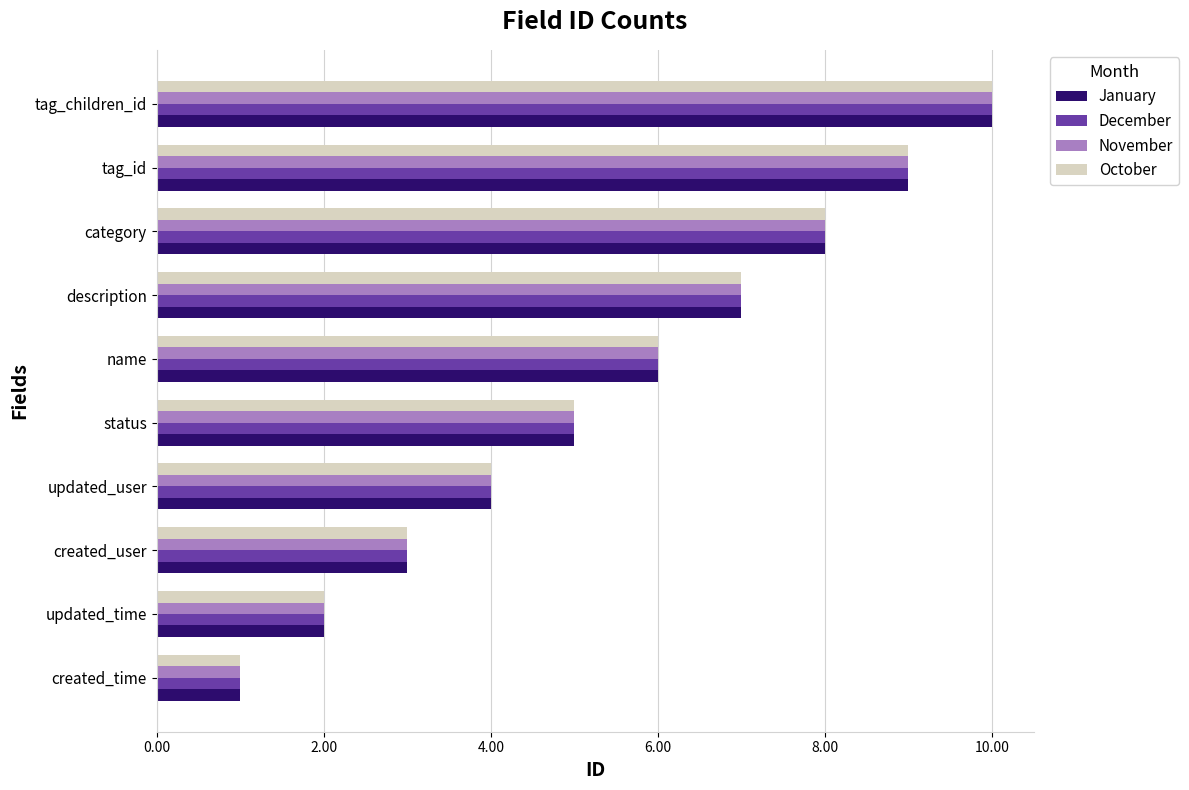

True or false: October has a value of 7 at updated_user.

False